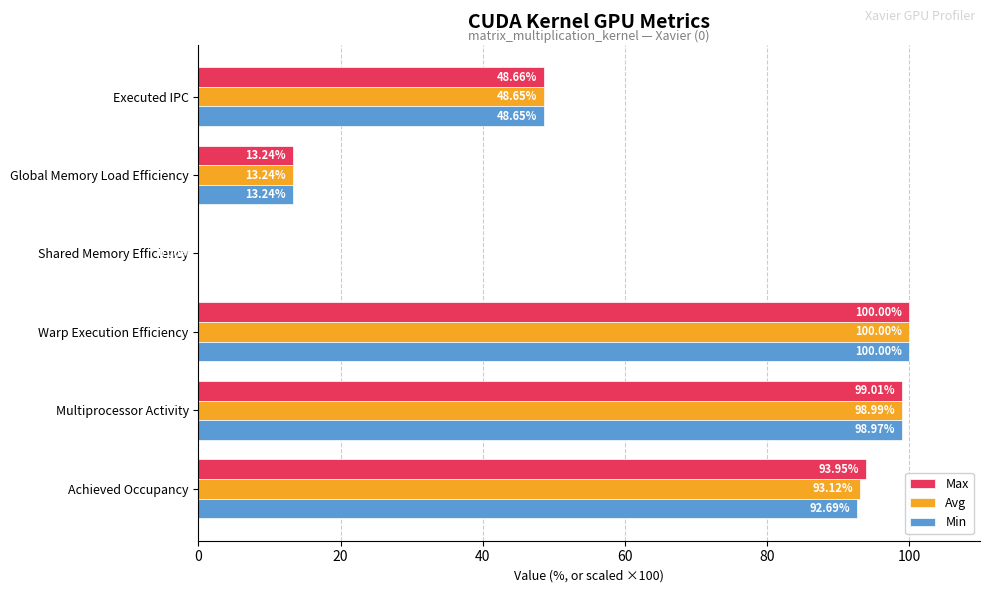

Which label corresponds to the largest value in the chart?

Warp Execution Efficiency